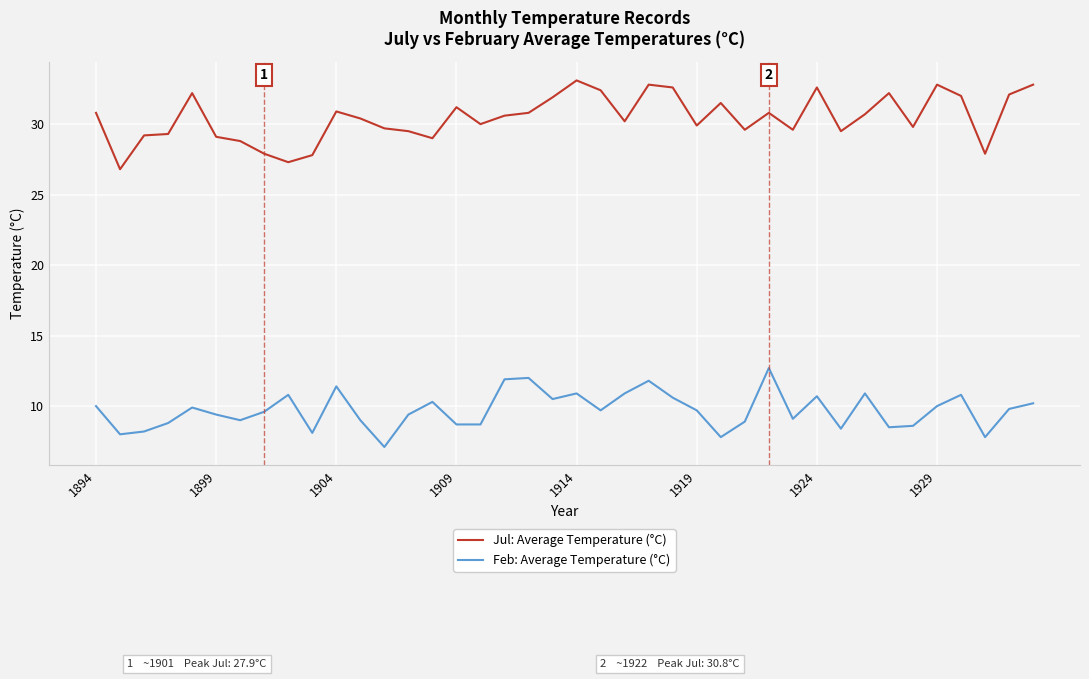

True or false: Jul: Average Temperature (°C) has more than 1 points higher than both neighbors.

True